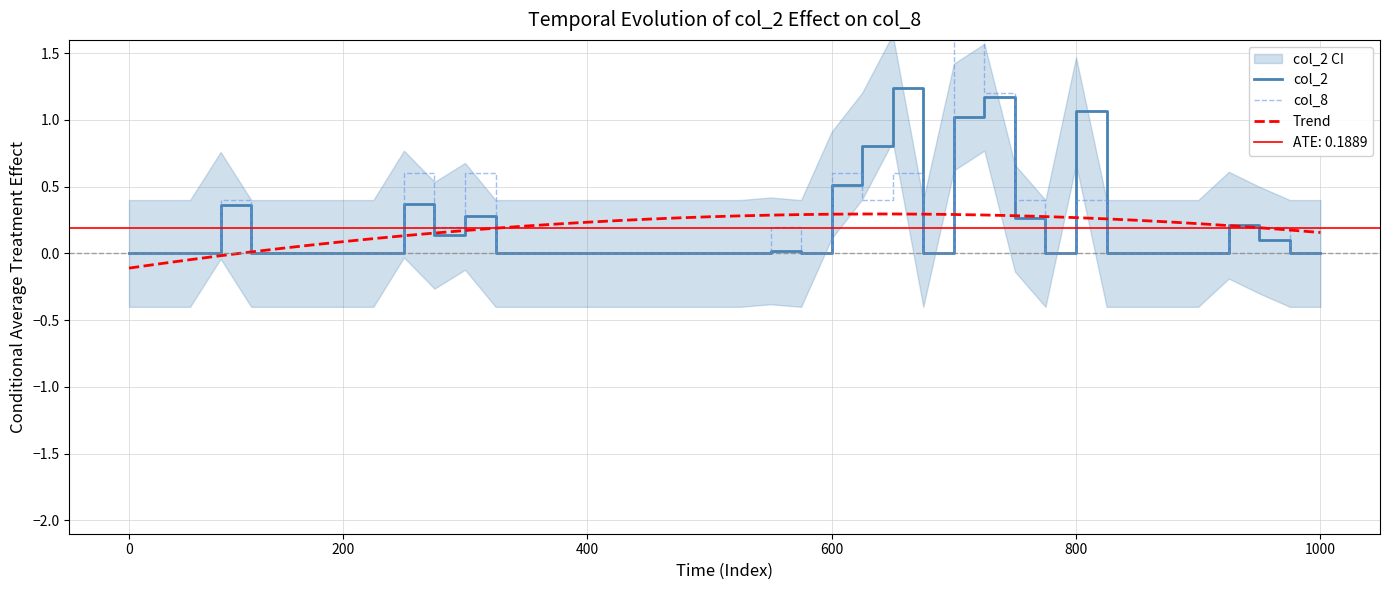

Which series has the largest range (max minus min)?

col_8